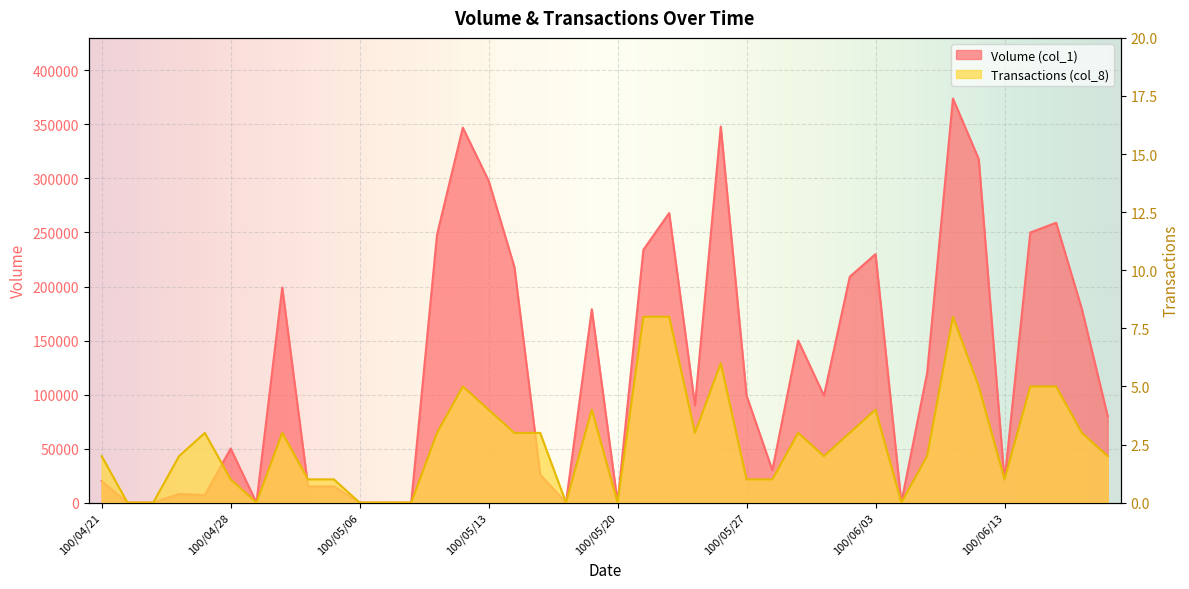

How many lines are shown in the chart?

2